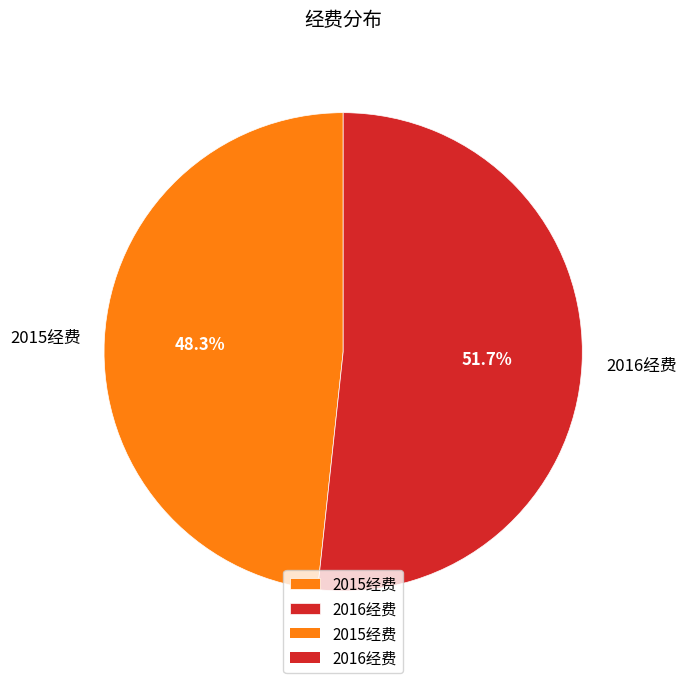

True or false: 2016经费 accounts for 45% of the total.

False